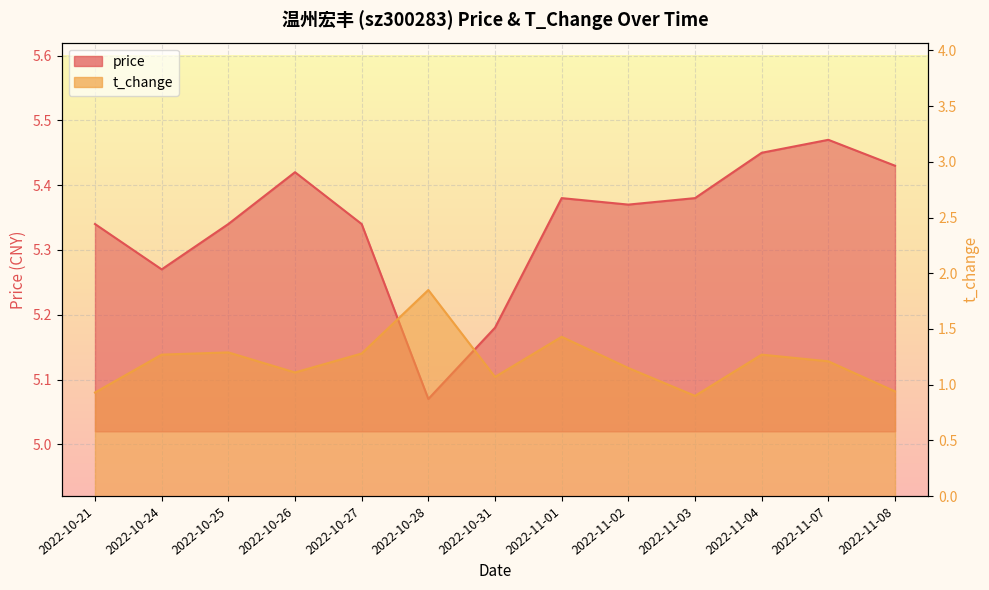

How many series are shown in this chart?

2